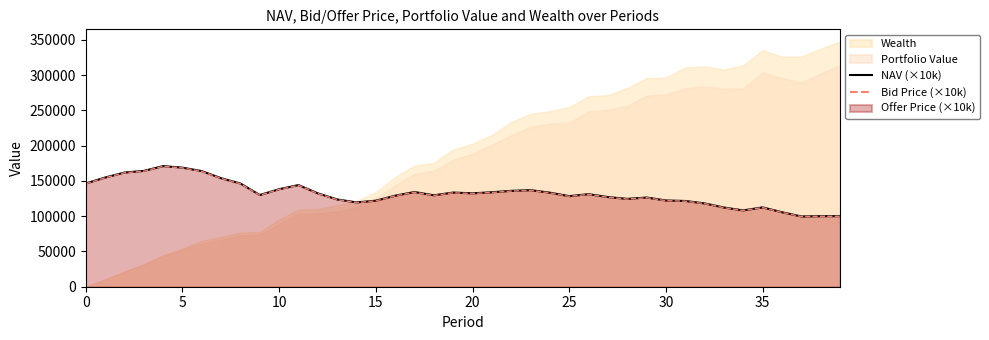

True or false: NAV (×10k) and Bid Price (×10k) cross at least once.

False